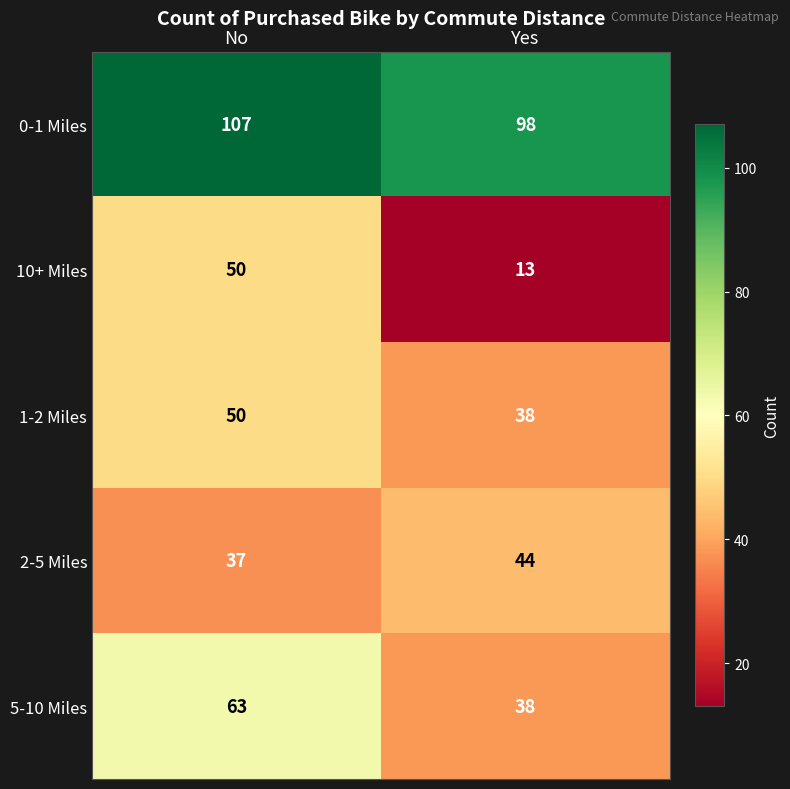

What is the total value across all series at Yes?

231